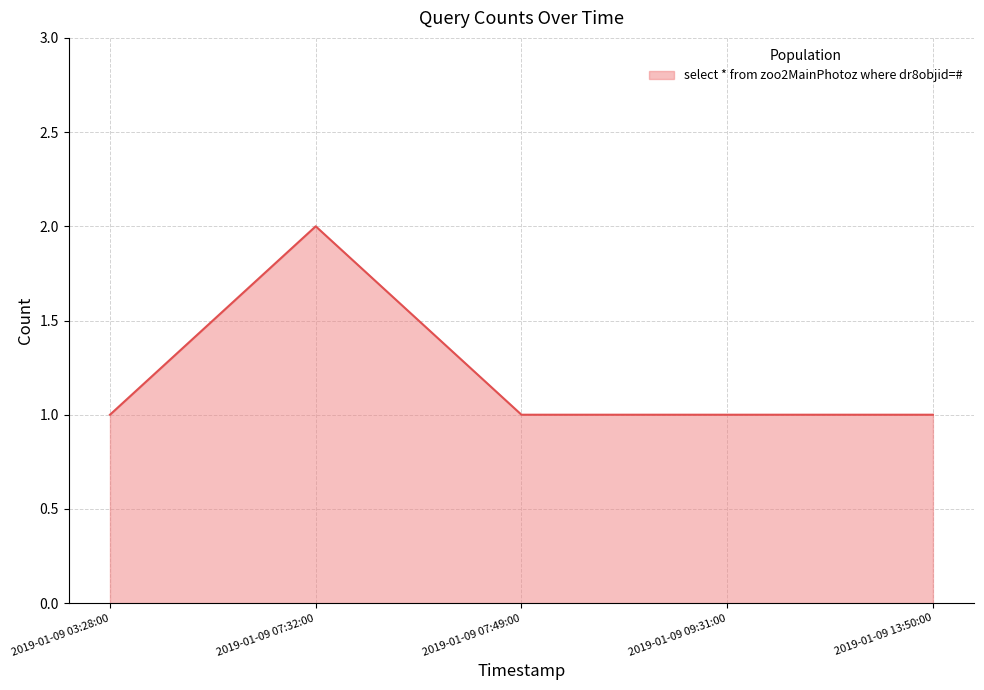

What is the maximum value shown in the chart?

2